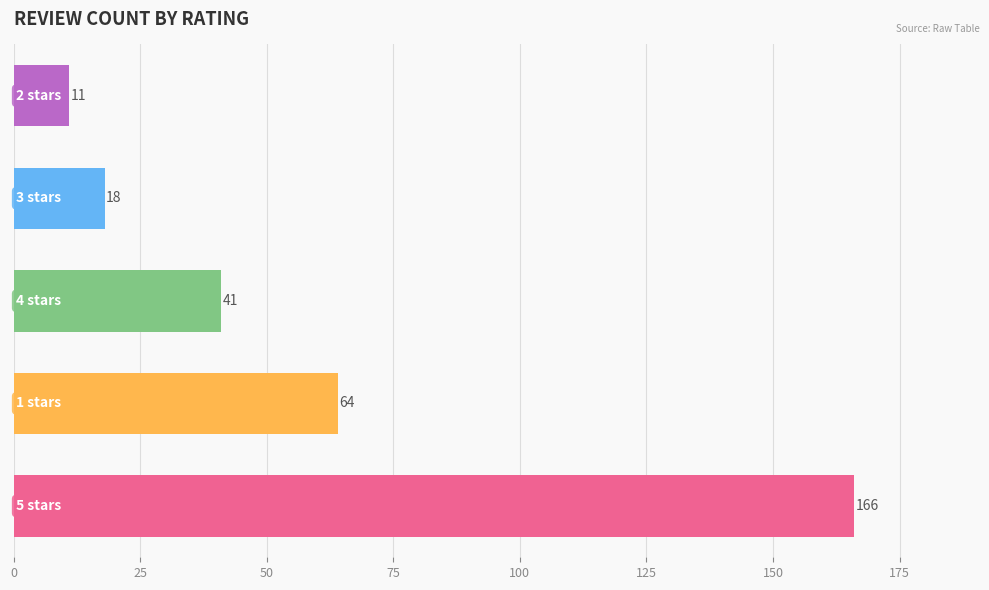

What is the average value?

60